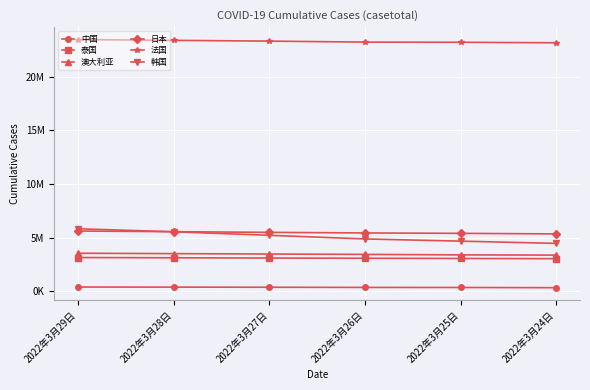

What are all the series names shown in the legend?

中国, 泰国, 澳大利亚, 日本, 法国, 韩国